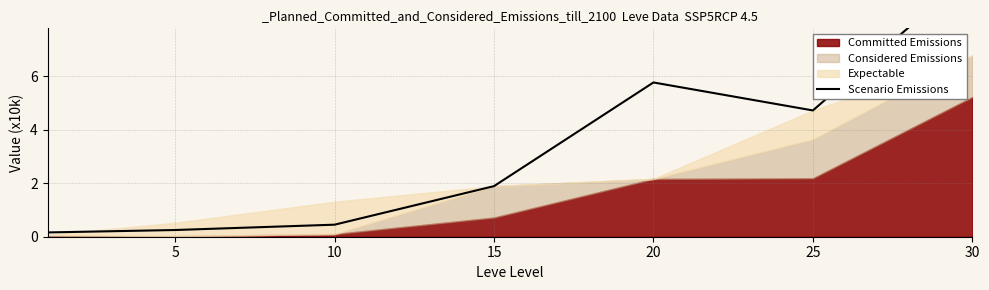

True or false: the data has more than 2 interior local peaks.

False